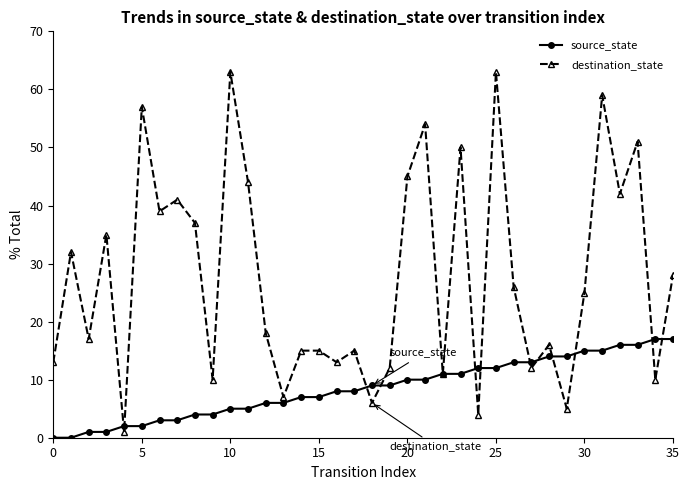

What is the average value of the destination_state series?

28